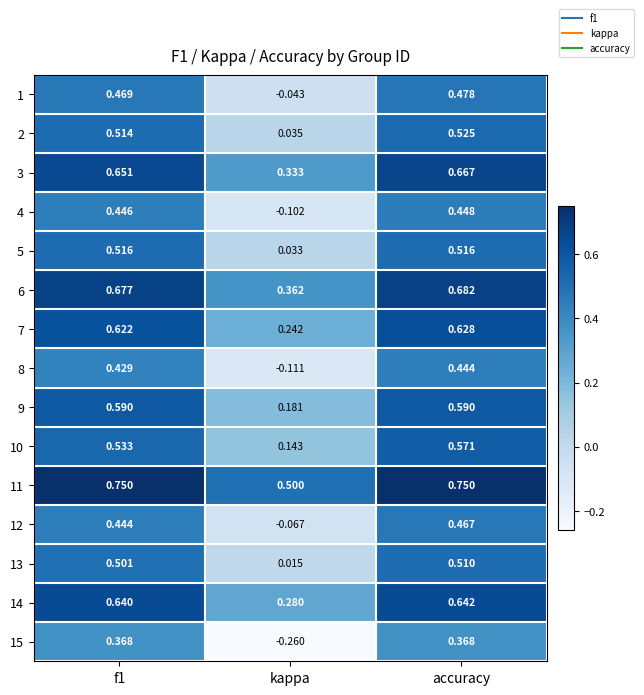

At which category does the chart reach its minimum across all series?

kappa